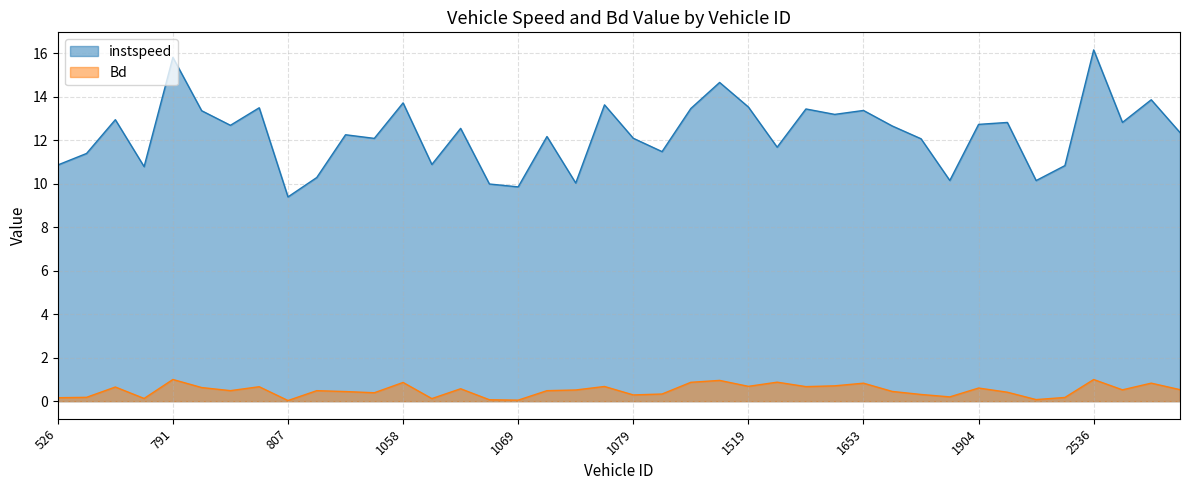

How many interior local valleys does the Bd series have?

12